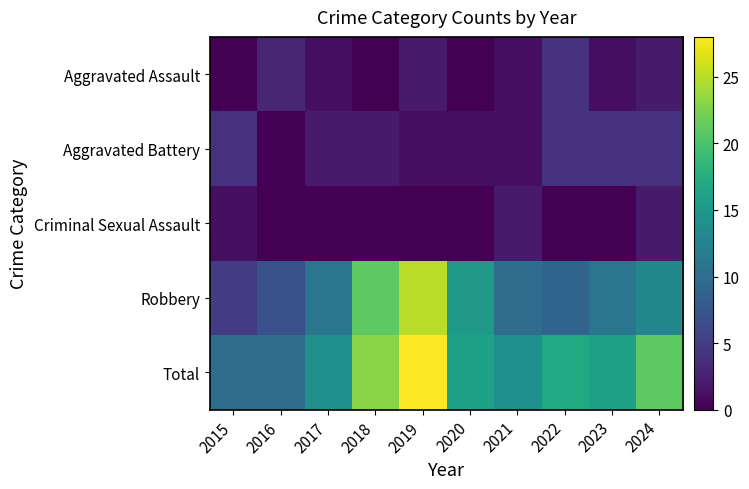

At which category is the sum across all series the highest?

2019